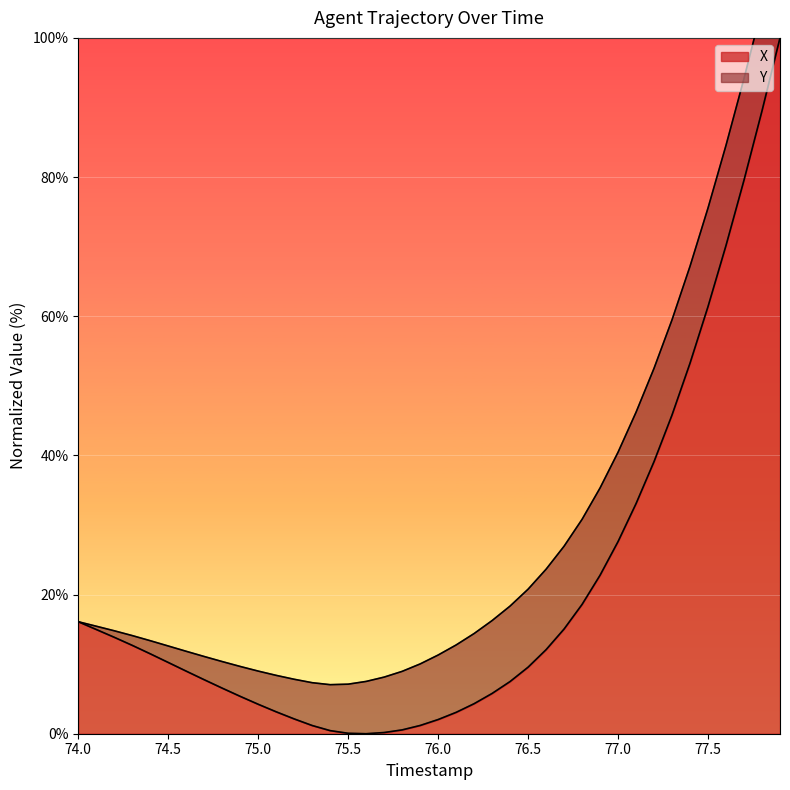

What is the average value?

20.5